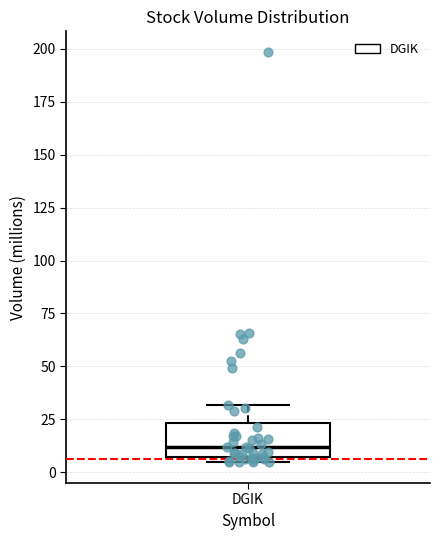

Transcribe this box plot: give where the median line is, the range the box spans, and where the two whiskers end, as read against the y-axis. The values are not printed on the chart, so give them approximately, as read against the axis.

median 10, box 5 to 25, whiskers 5 (just below the box's lower edge) to 30